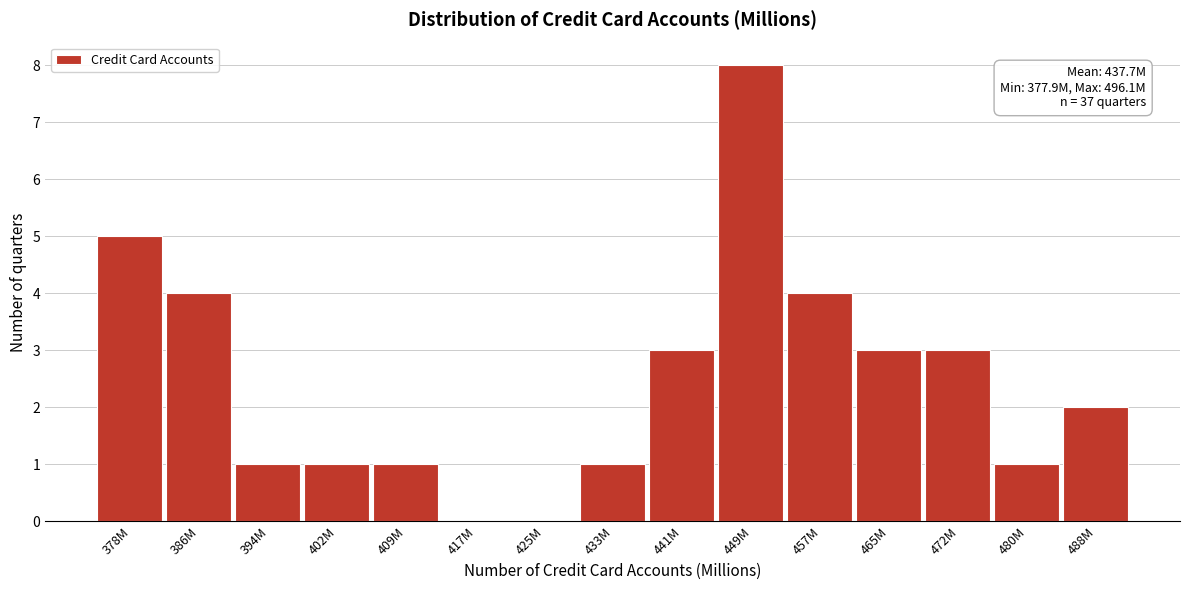

Reading left to right, what are all the values shown in this chart?

378M=5	386M=4	394M=1	402M=1	409M=1	417M=0	425M=0	433M=1	441M=3	449M=8	457M=4	465M=3	472M=3	480M=1	488M=2